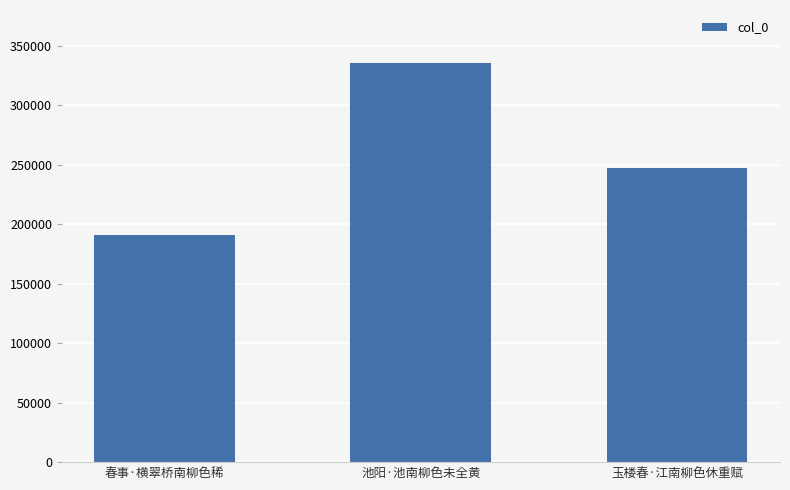

The chart shows a value of 190644 at 春事·横翠桥南柳色稀. True or false?

True